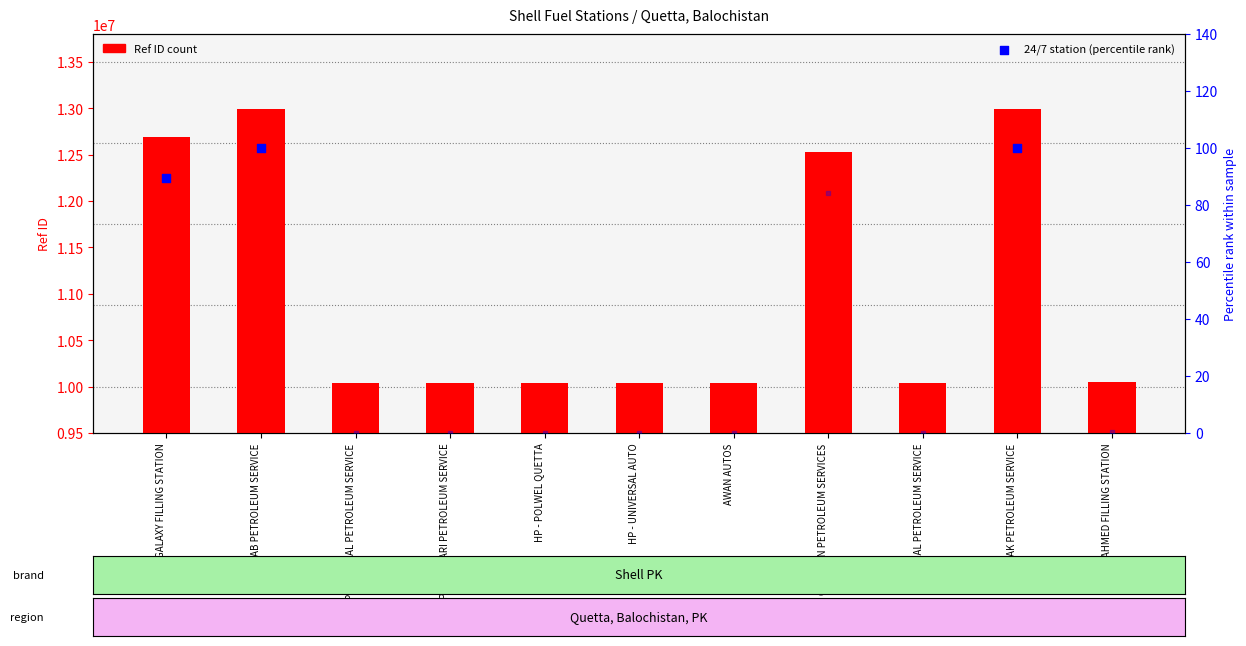

What is the ratio of the value at HP - UNIVERSAL AUTO to the value at HP - AHMED FILLING STATION?

1.0